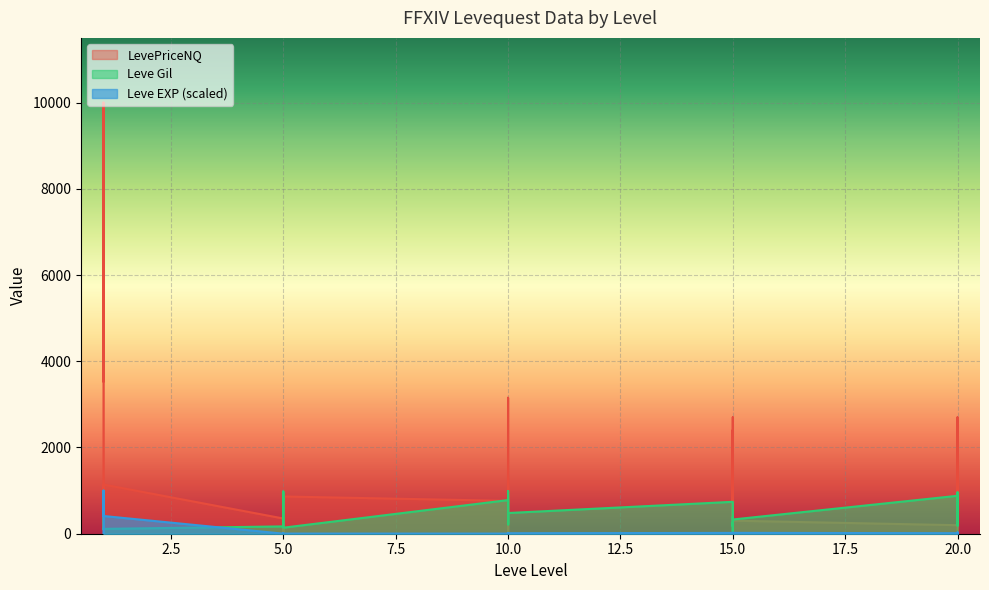

True or false: Leve EXP and Leve Gil cross at least once.

True